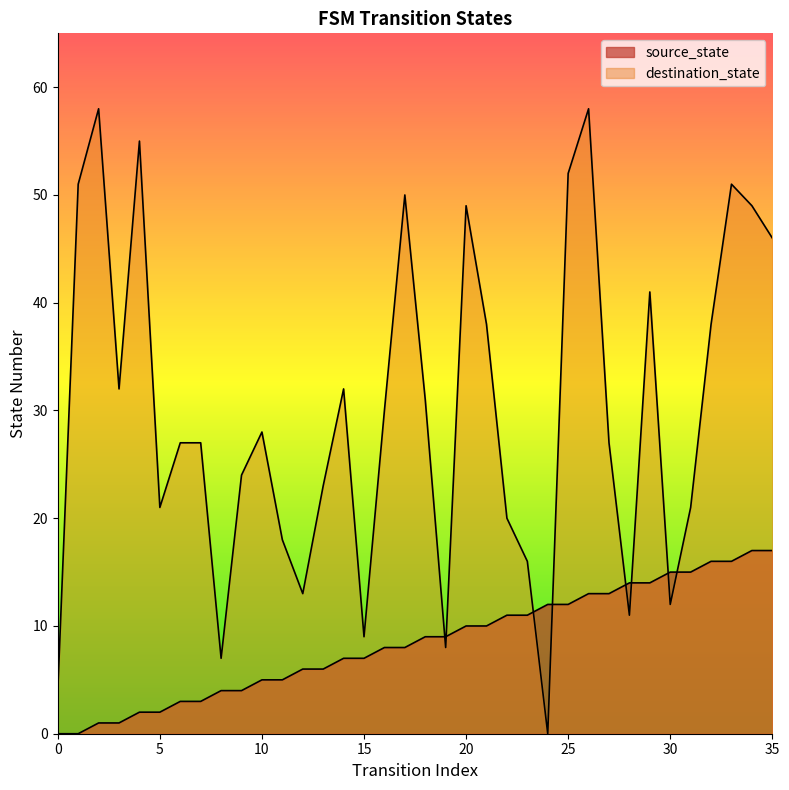

How many values in the source_state series exceed 9?

16